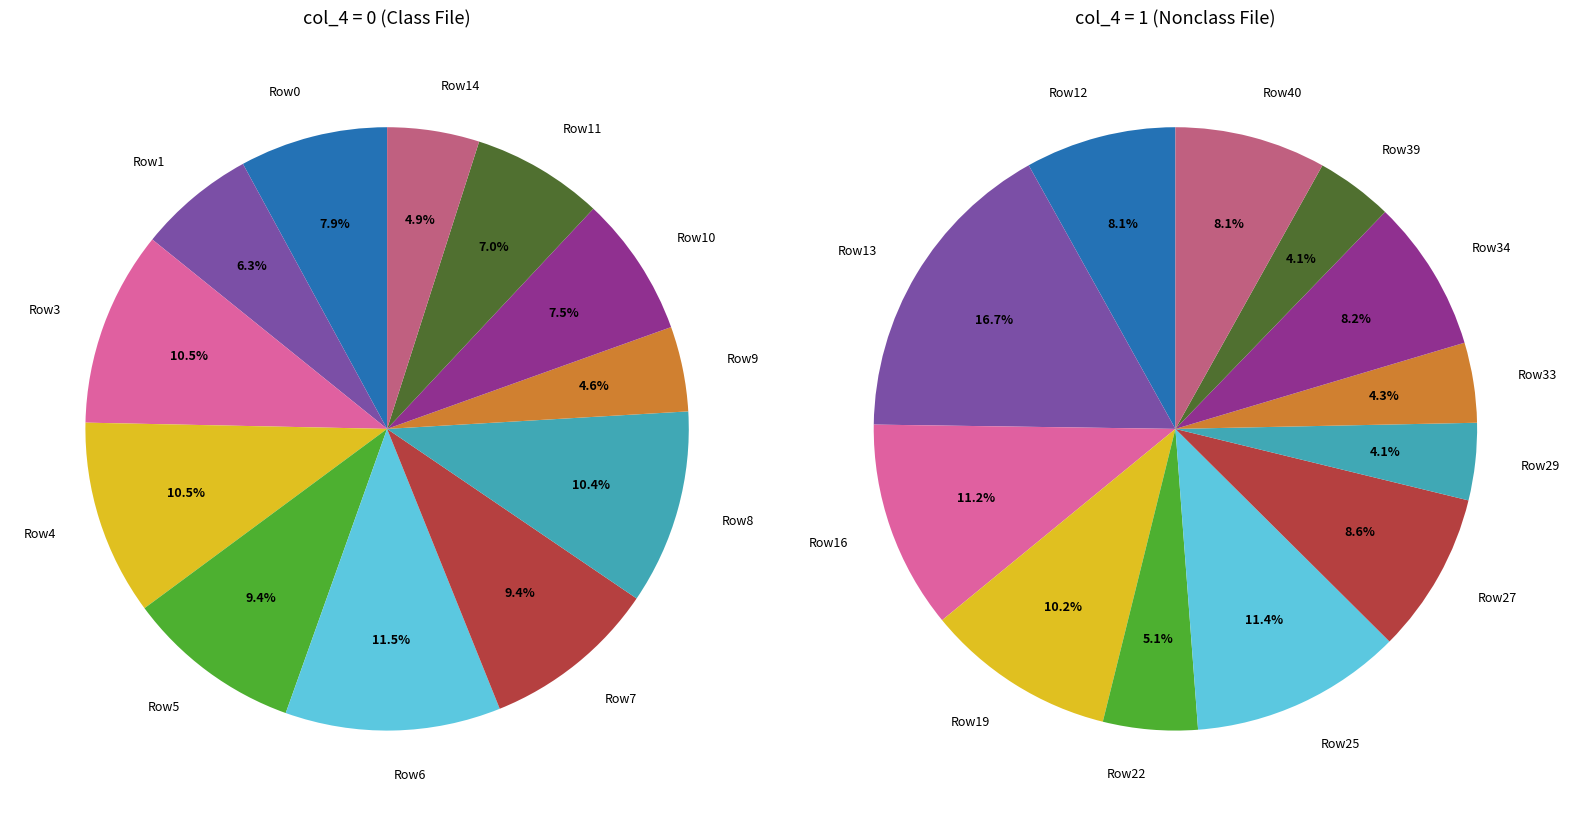

To the nearest percent, what portion does 5 represent?

5%